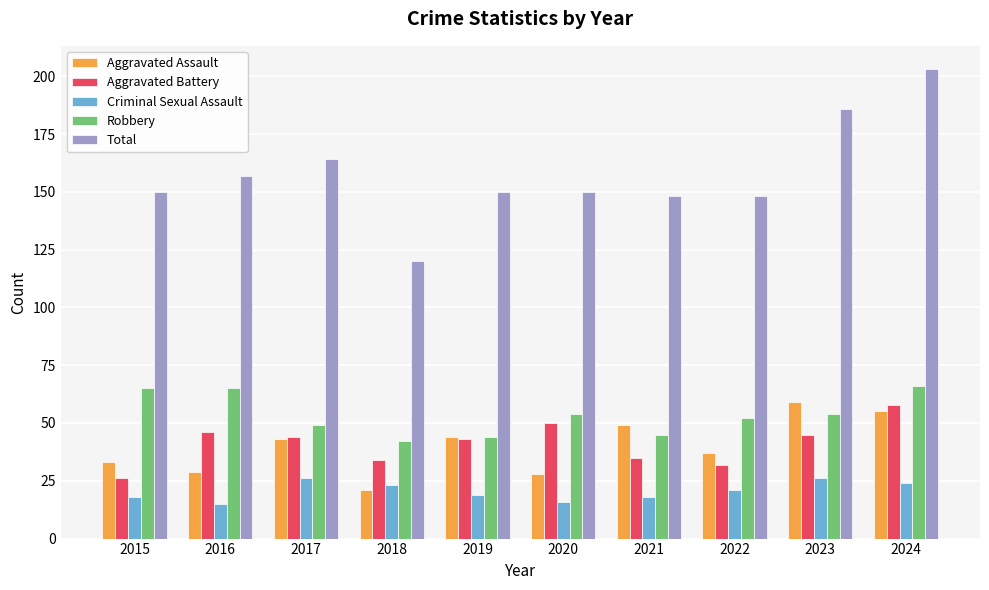

What is the approximate value of Robbery at 2020, to the nearest 5?

55